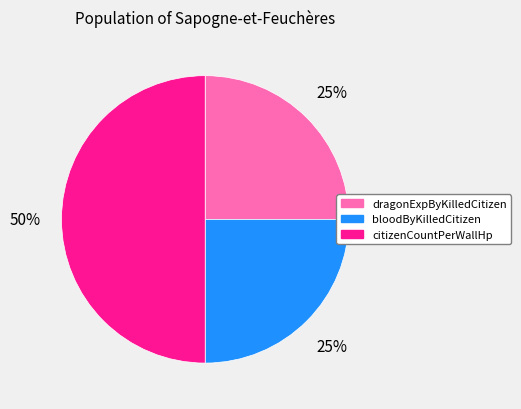

What percentage is the citizenCountPerWallHp slice, to the nearest percent?

50%